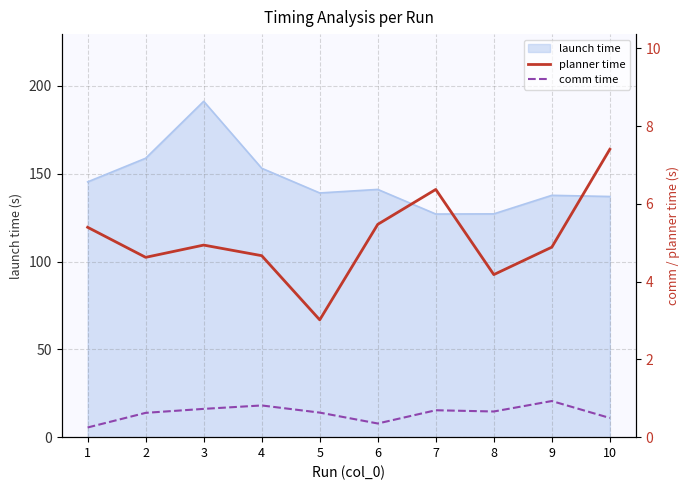

The comm time series shows 0.7 at 7. True or false?

True